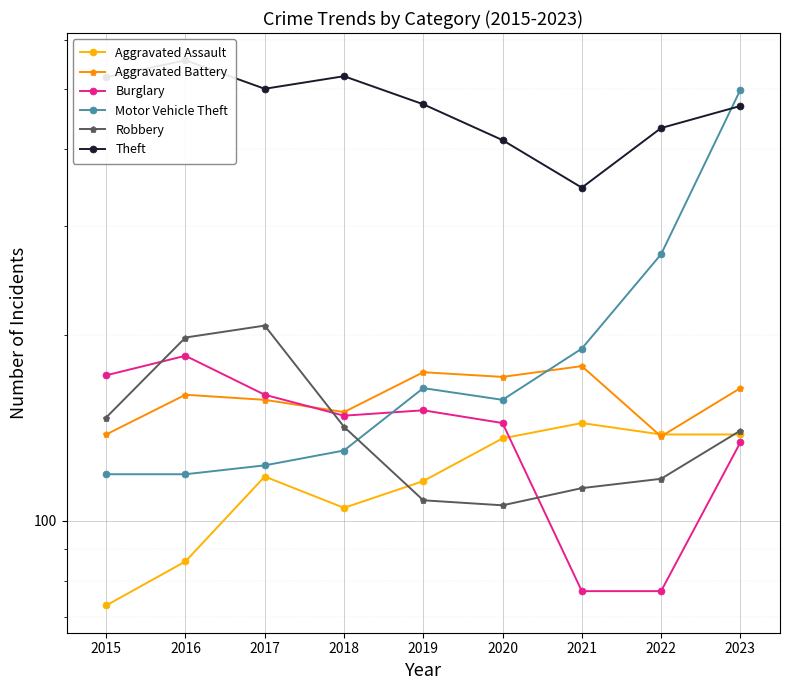

What is the value of the Burglary point at the 8th from the left?

77